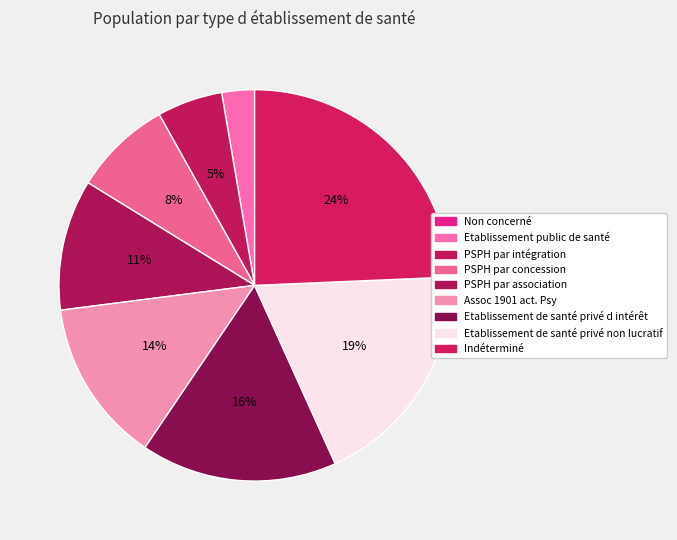

How many slices are in this pie chart?

9